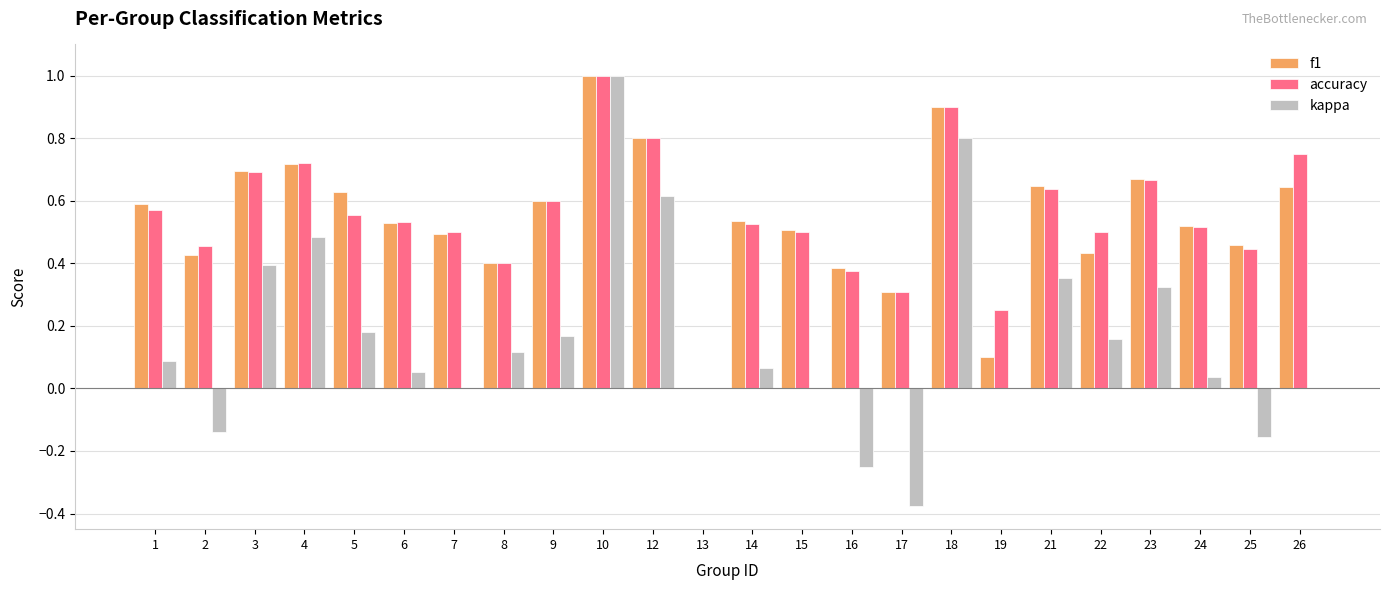

What is the maximum value for kappa?

1.0